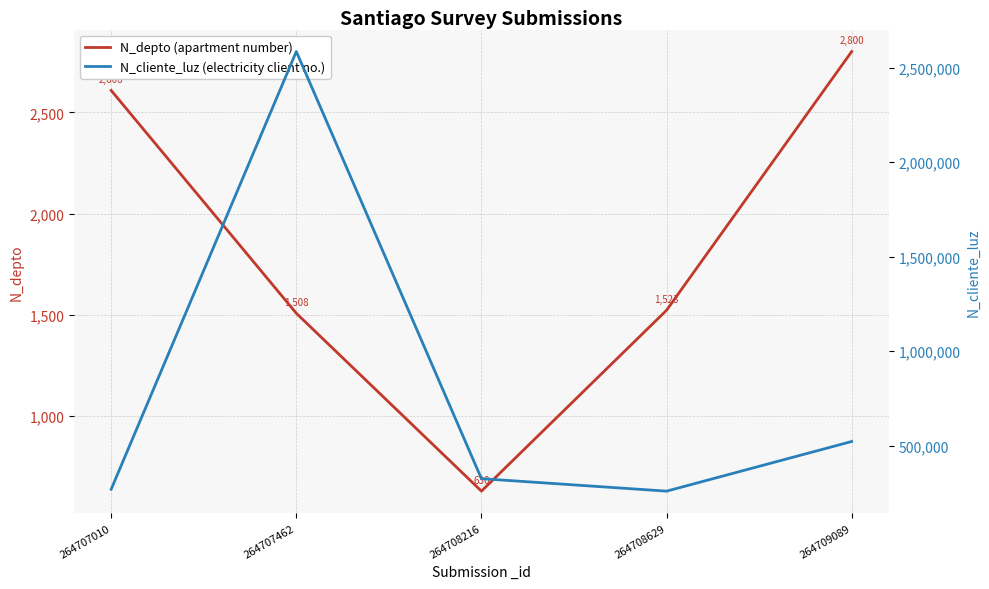

How many interior local peaks does the N_cliente_luz (electricity client no.) series have?

1